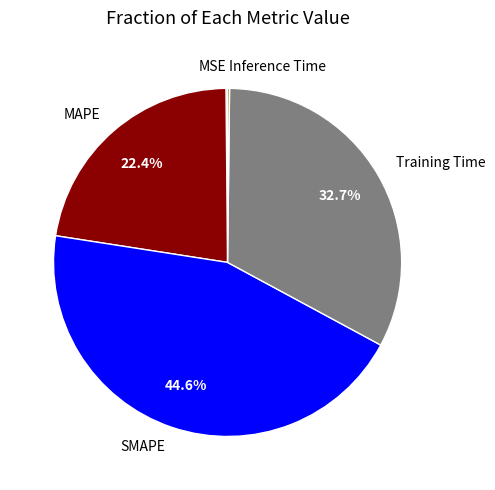

Is it true that Training Time is 33% of the pie?

True